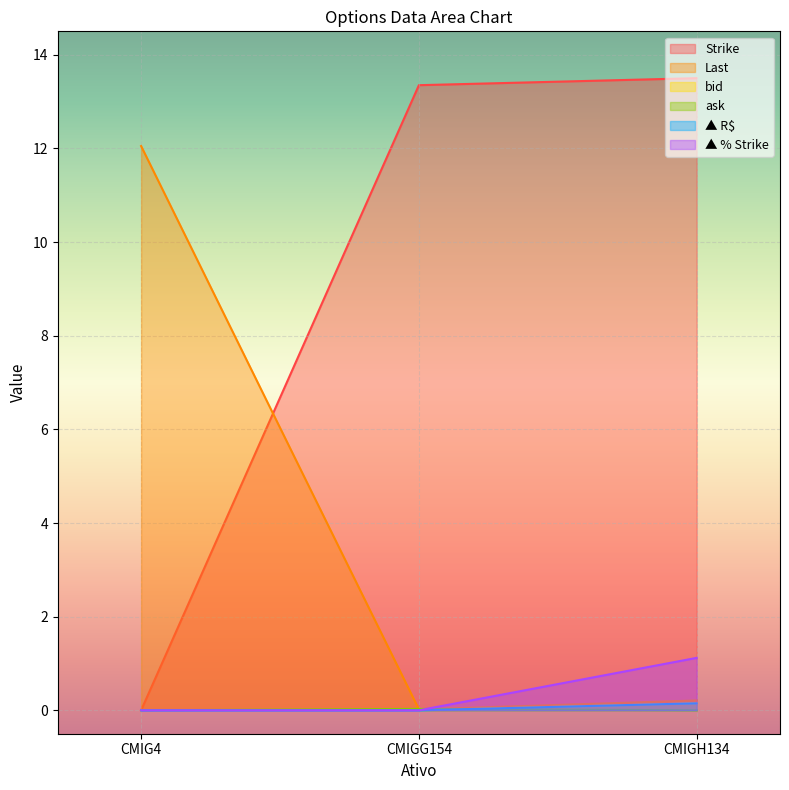

Which series has the widest spread of values?

Strike